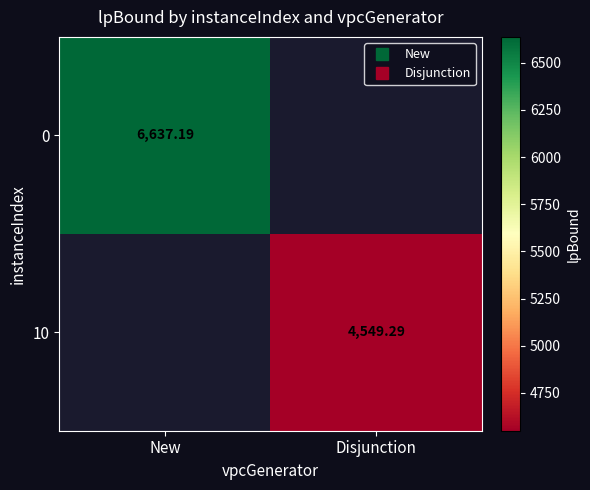

At which label is 0 closest to 6637?

New